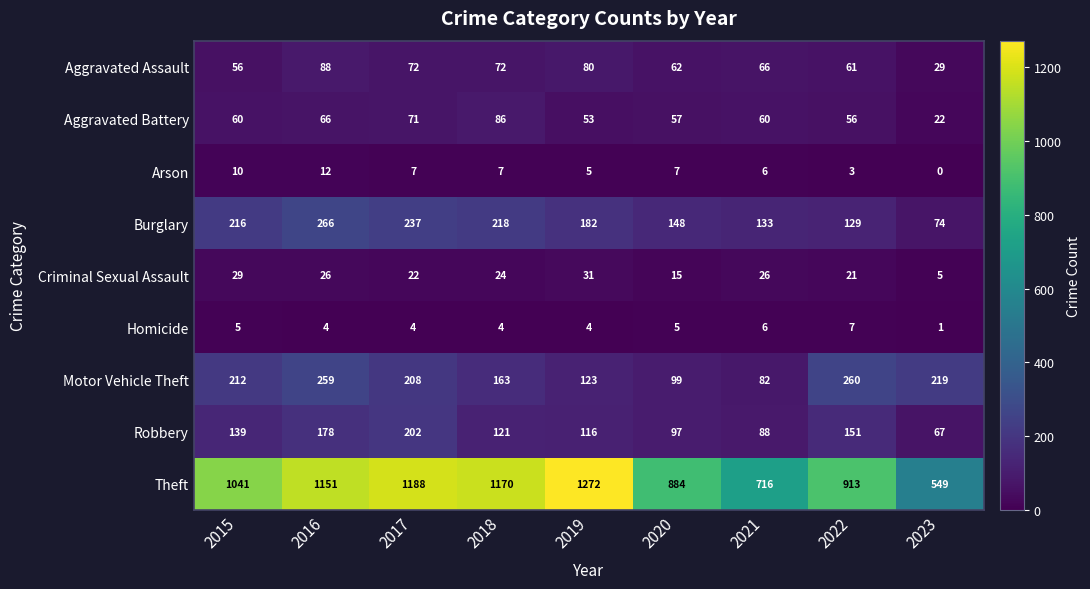

Is it true that Aggravated Battery equals 37 at 2016?

False